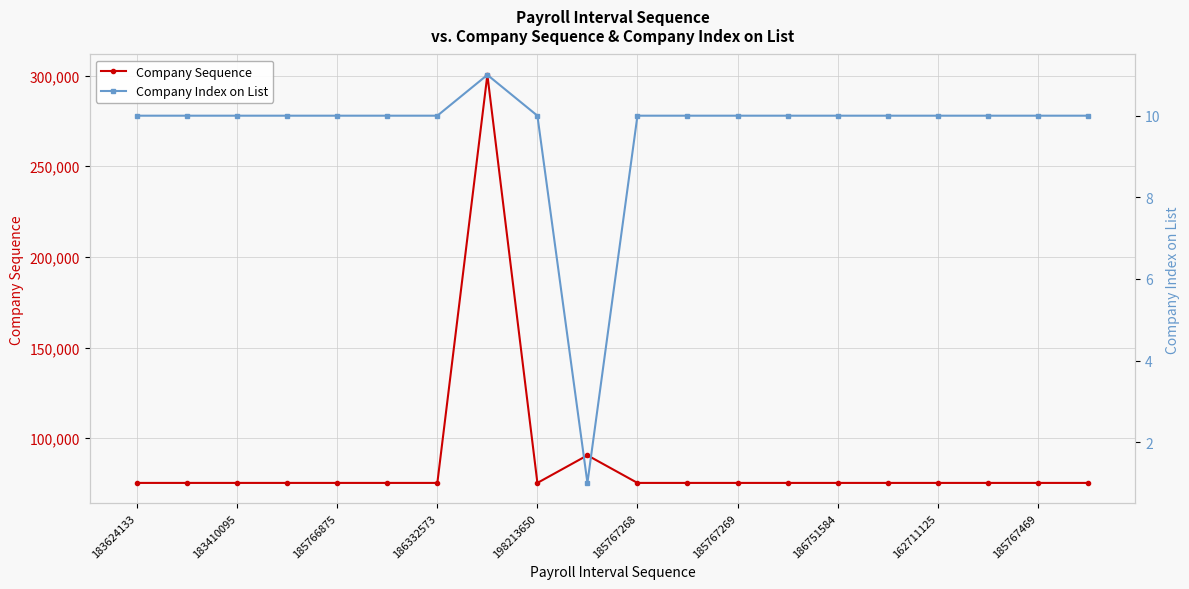

The Company Sequence series shows 75362 at 186332573. True or false?

True